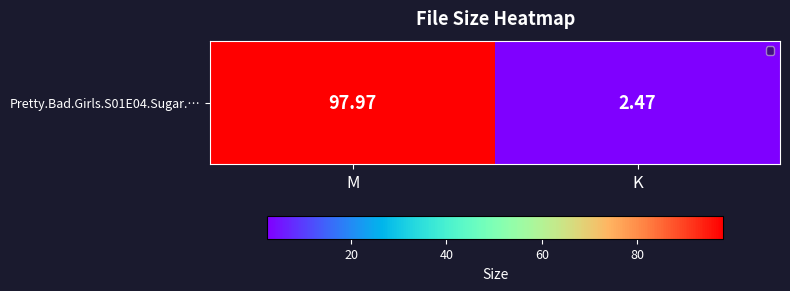

At which category does the chart reach its peak across all series?

M